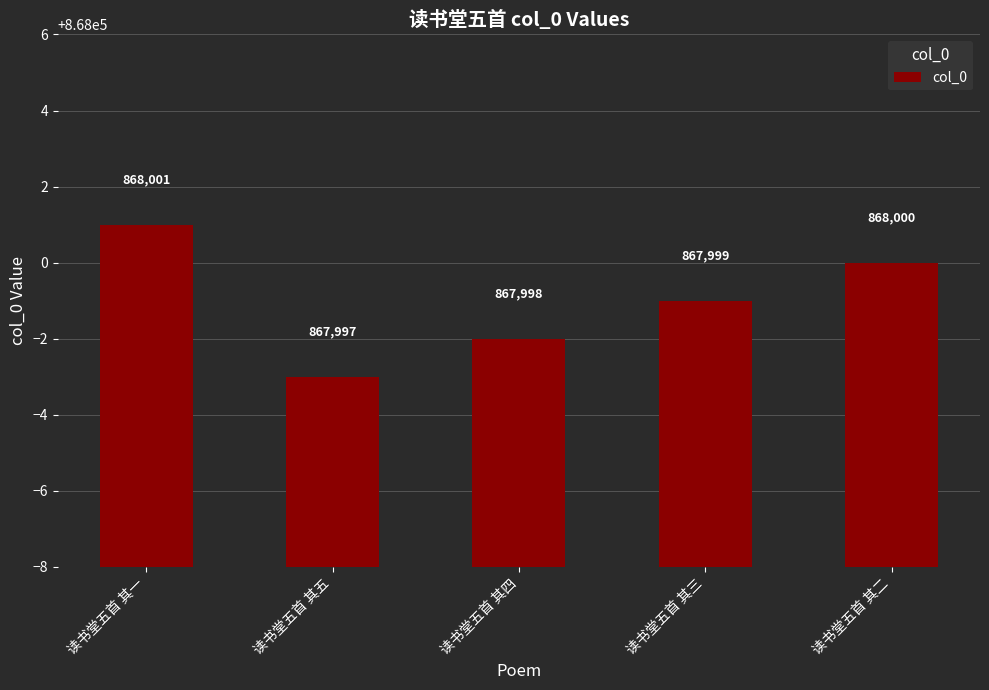

List the labels in order of value, smallest first.

读书堂五首 其五, 读书堂五首 其四, 读书堂五首 其三, 读书堂五首 其二, 读书堂五首 其一